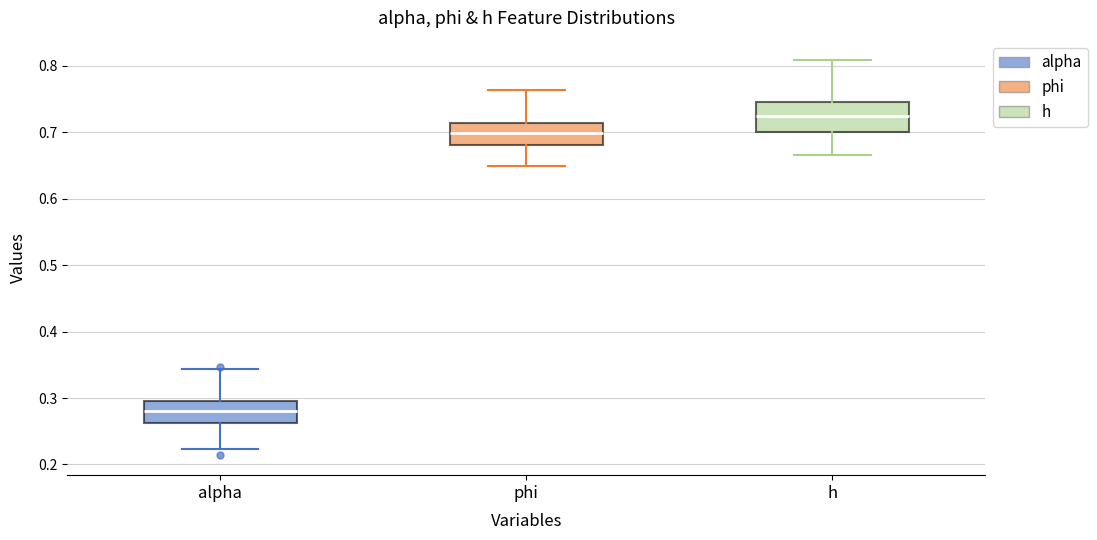

Which box's median line is the highest?

h